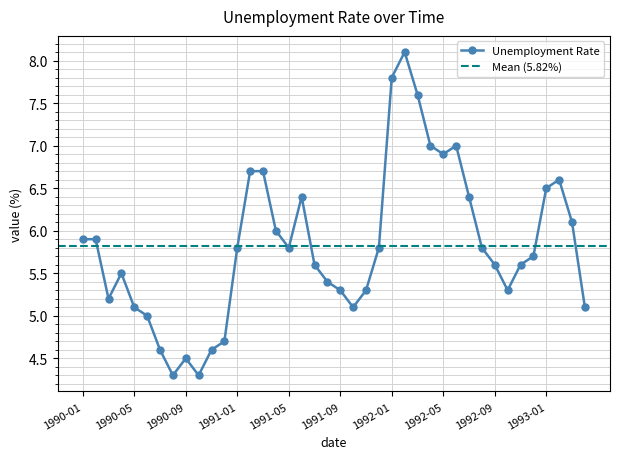

What is the average value?

5.8